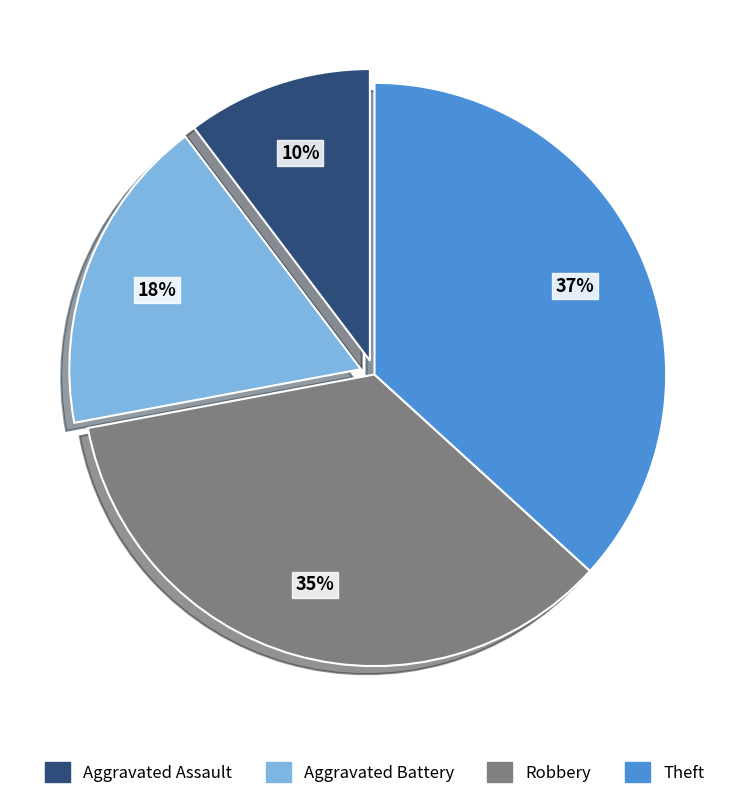

Is the sum of Aggravated Battery and Aggravated Assault greater than half?

No